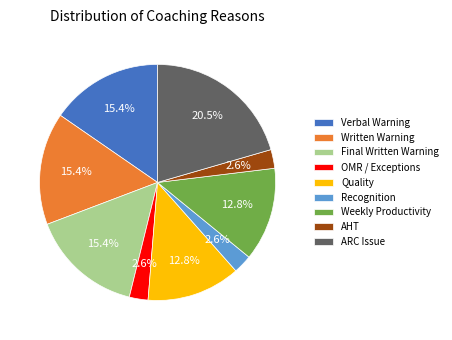

What percentage is the Final Written Warning slice, to the nearest percent?

15%